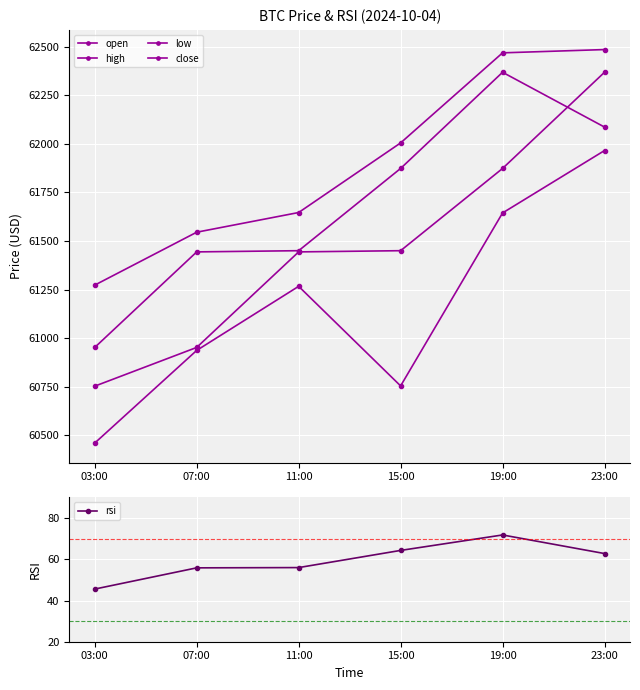

At which category is the sum across all series the highest?

23:00